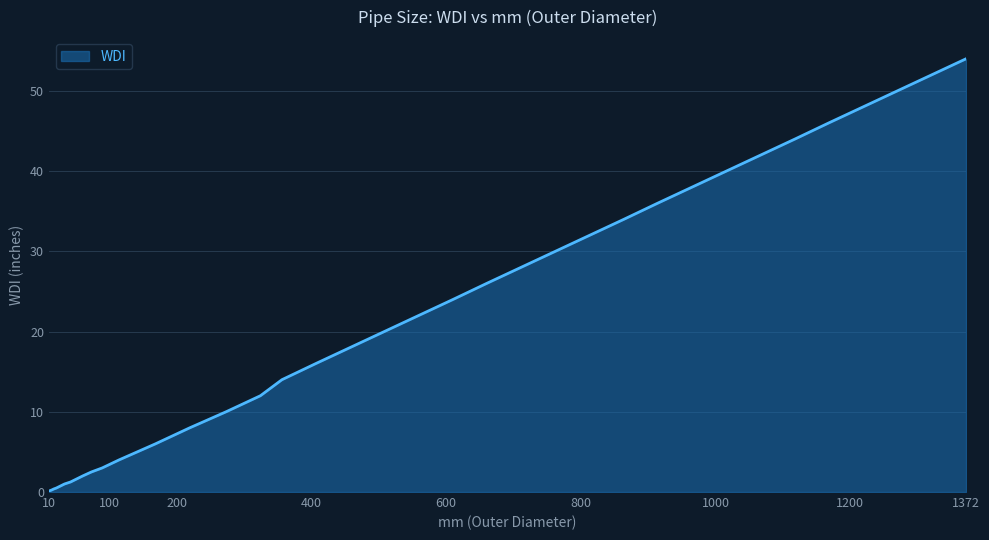

What is the greatest value displayed?

54.0